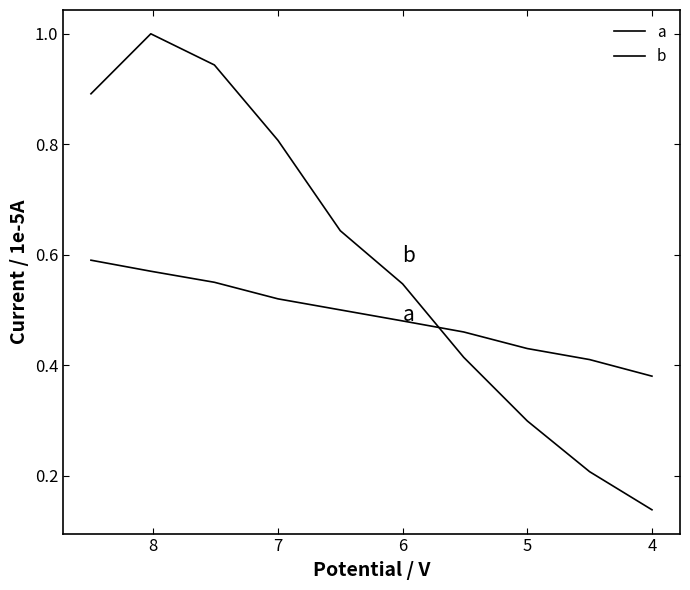

What is the average value of the a series?

0.5